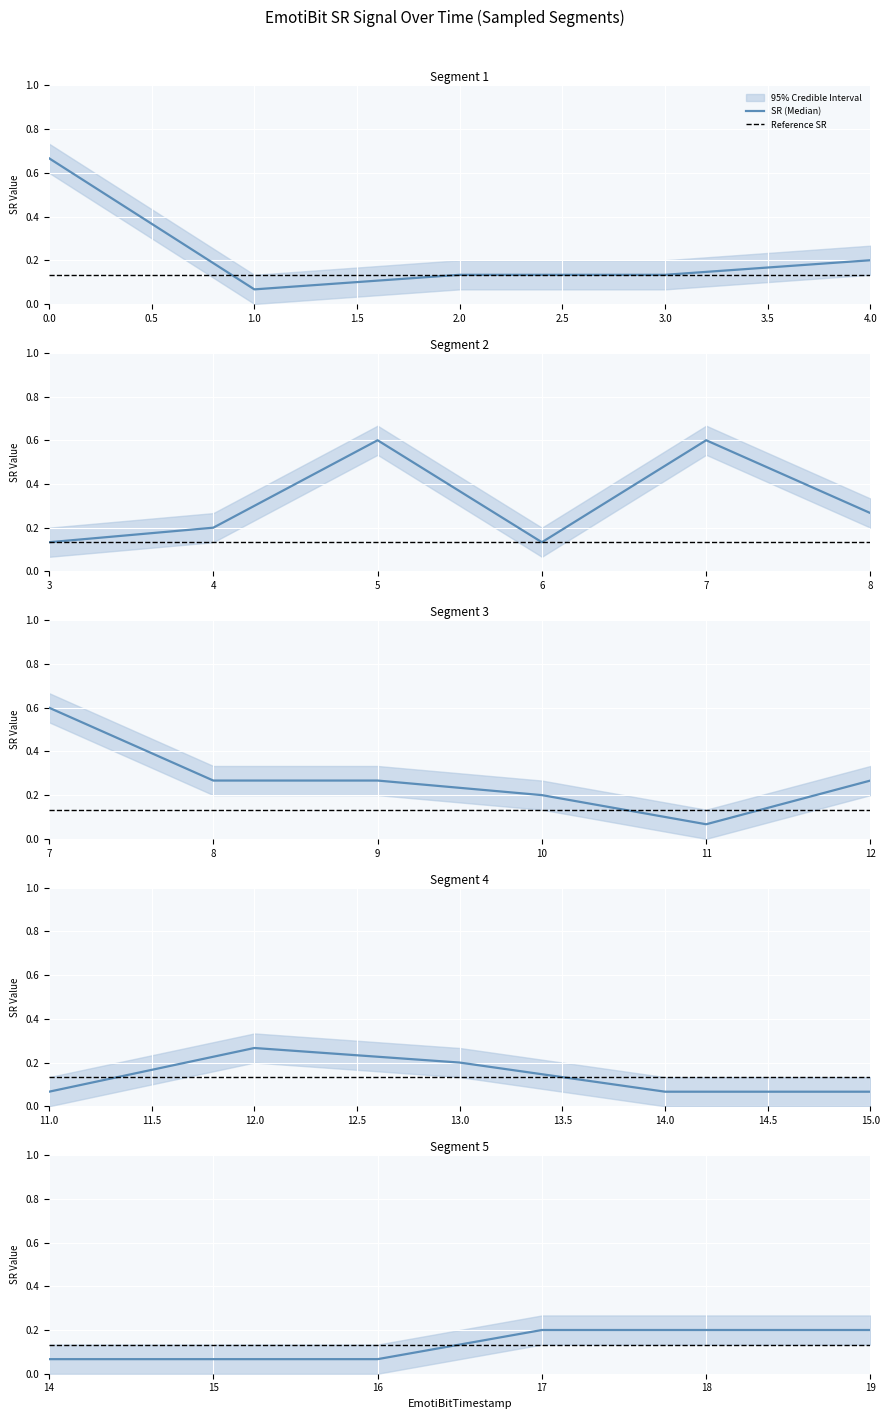

True or false: Reference SR and SR (Median) cross at least once.

True